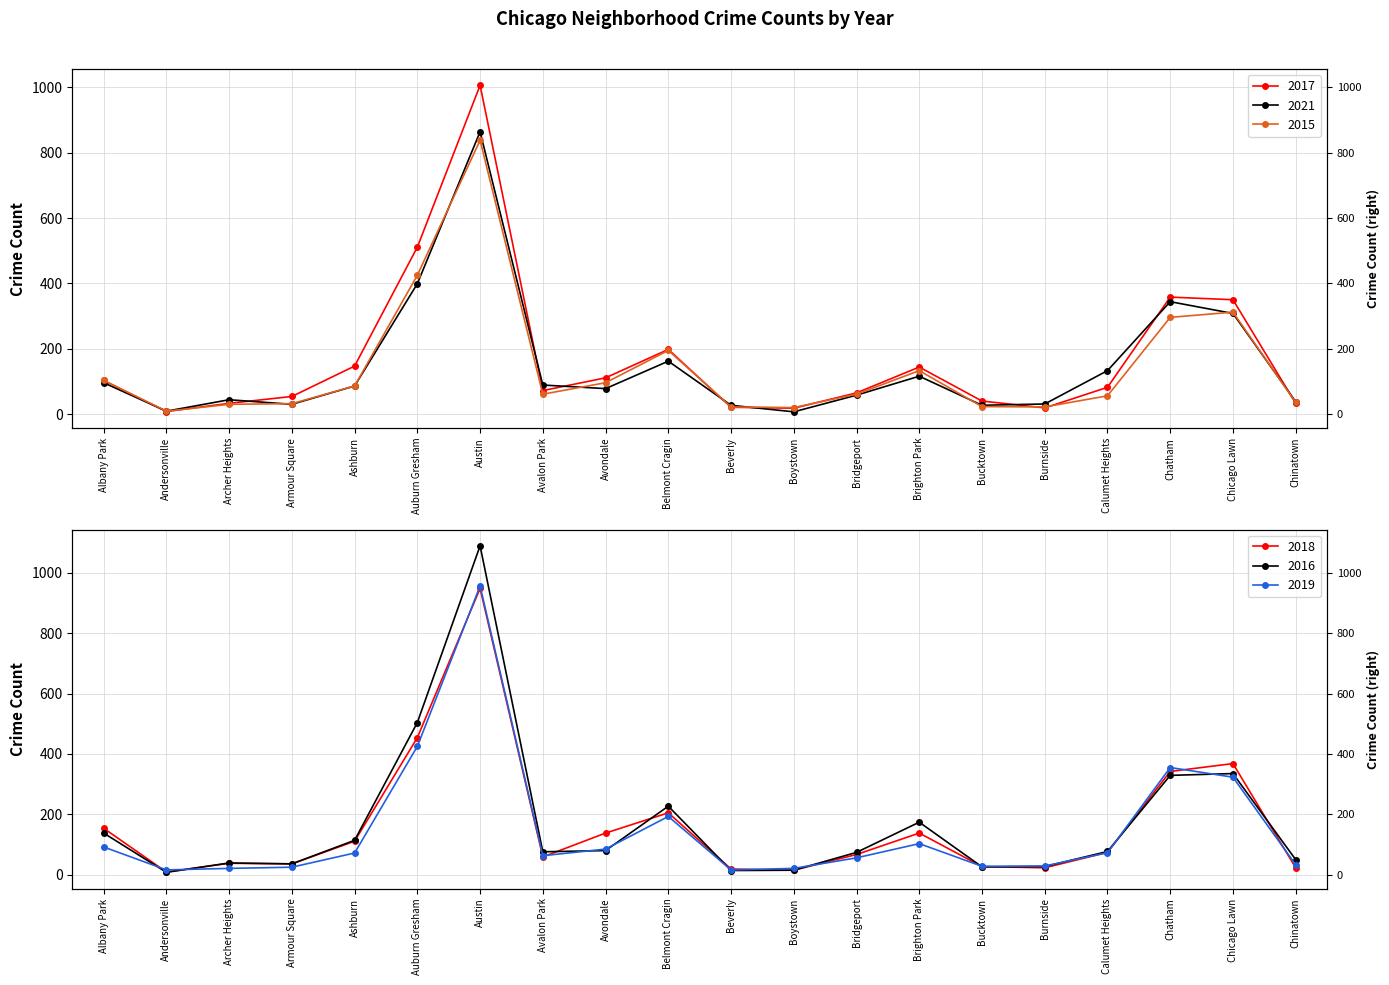

How many interior local peaks does the 2015 series have?

4